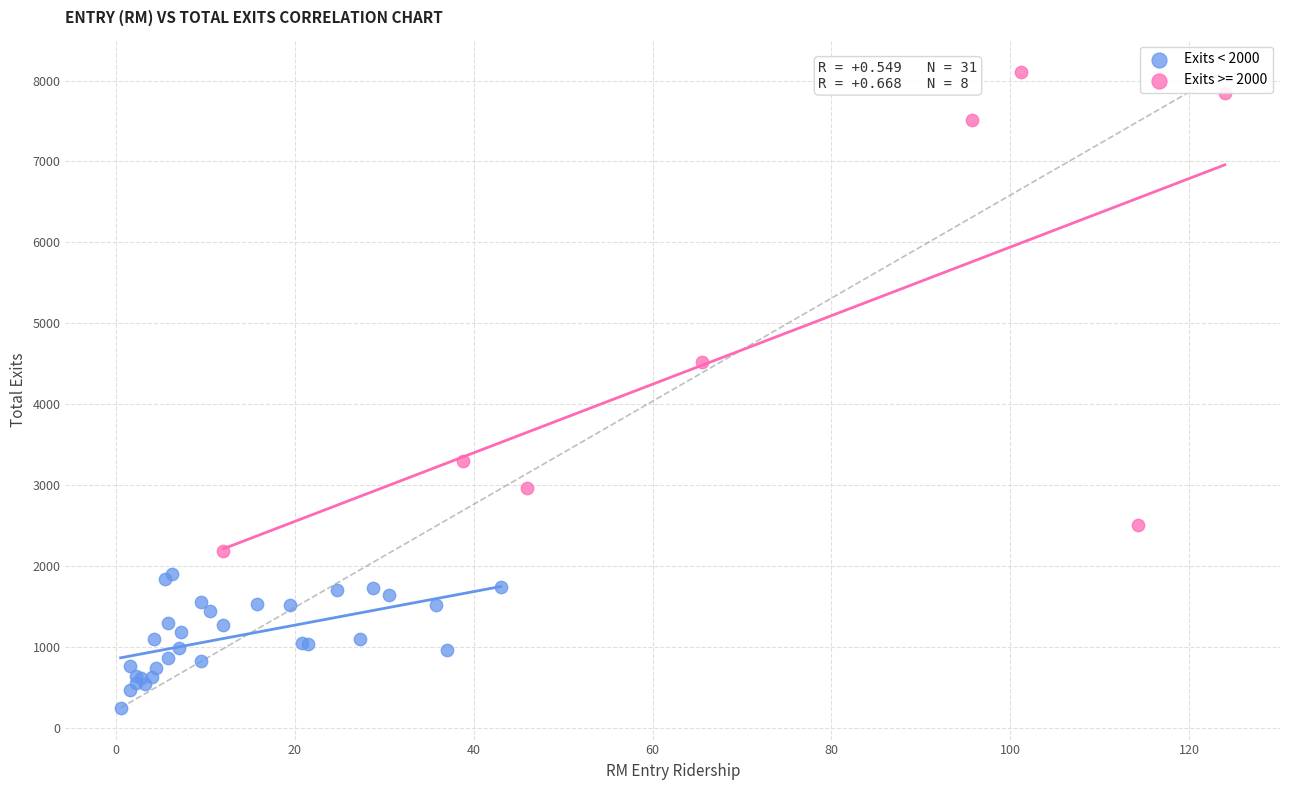

Which series contains the lowest Y value?

Exits < 2000